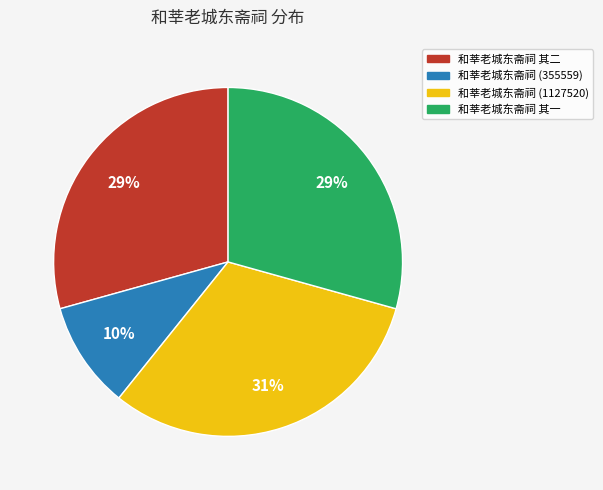

Count the number of slices in the pie.

4